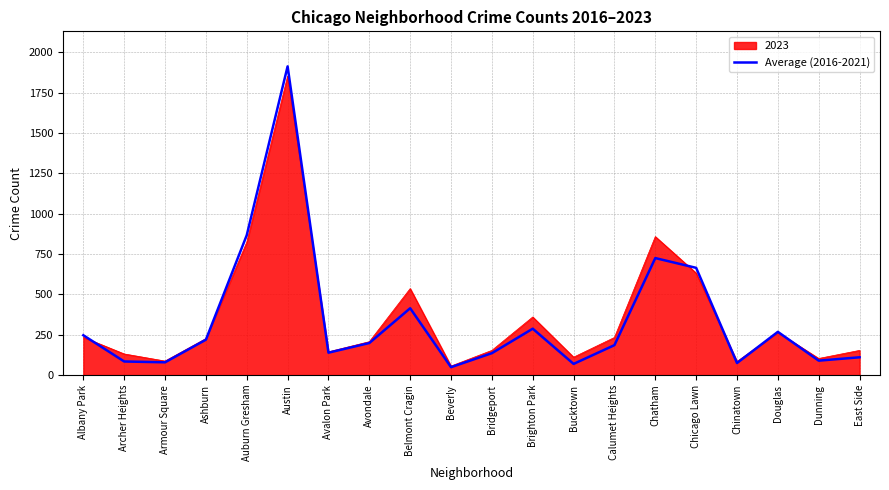

At which category is the sum across all series the highest?

Austin